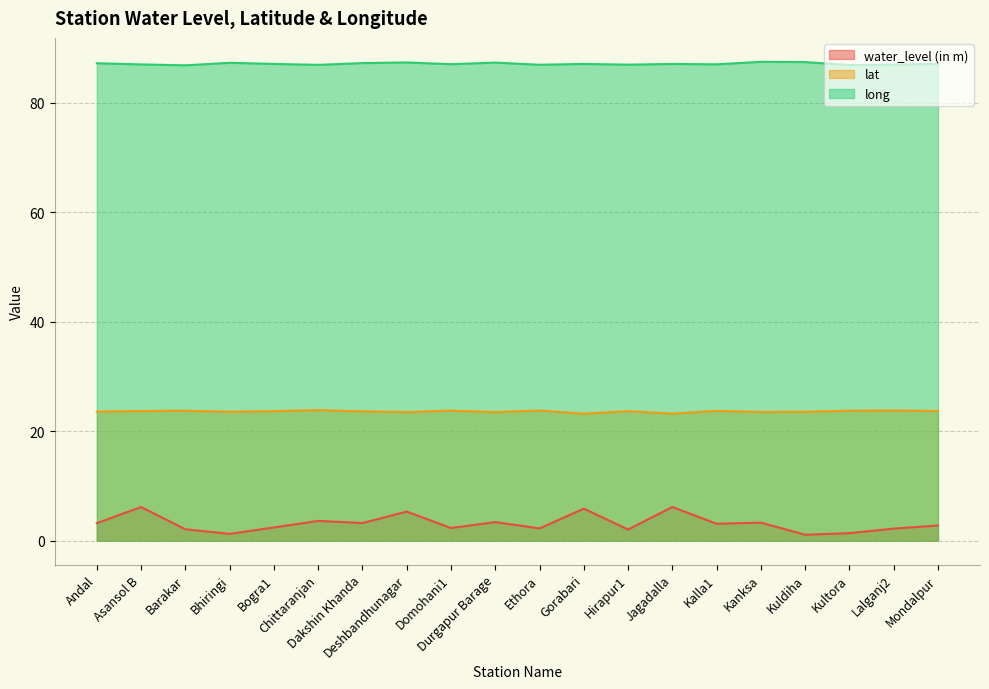

True or false: long has a value of 52.4 at Bogra1.

False